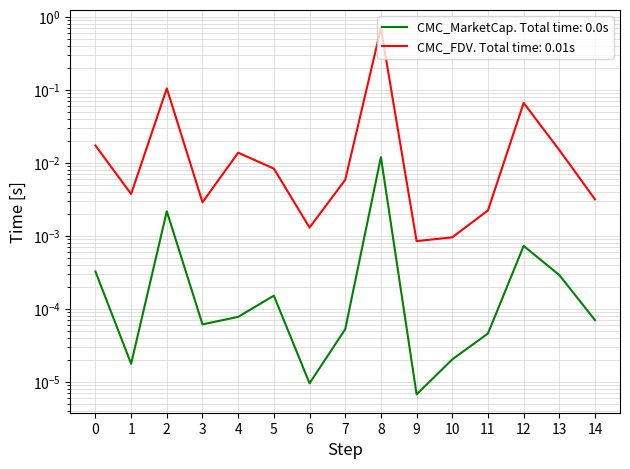

What is the maximum value shown in the chart?

0.7